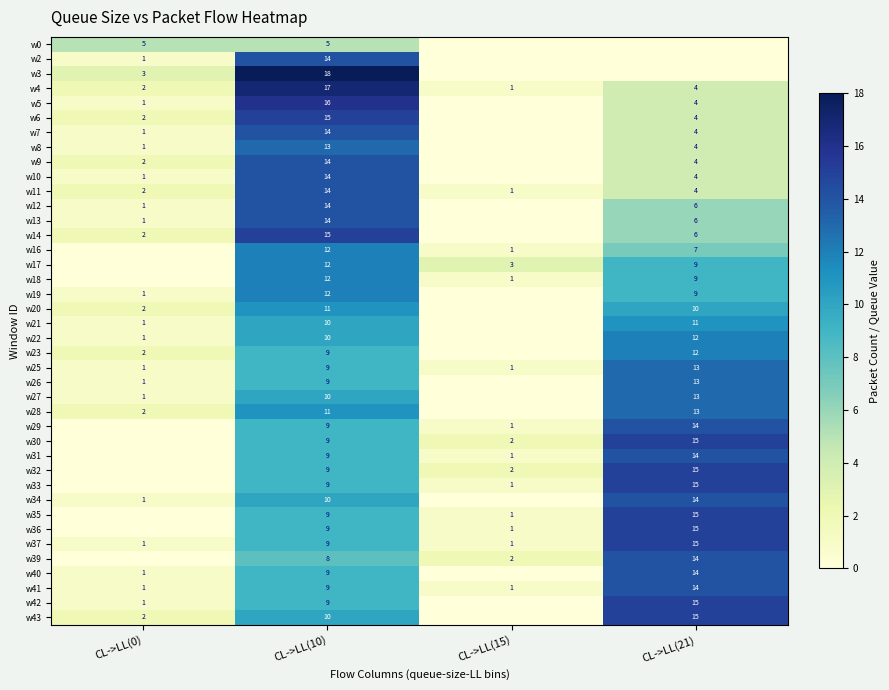

Is the value of w36 at CL->LL(10) greater than the value of w43 at CL->LL(0)?

Yes